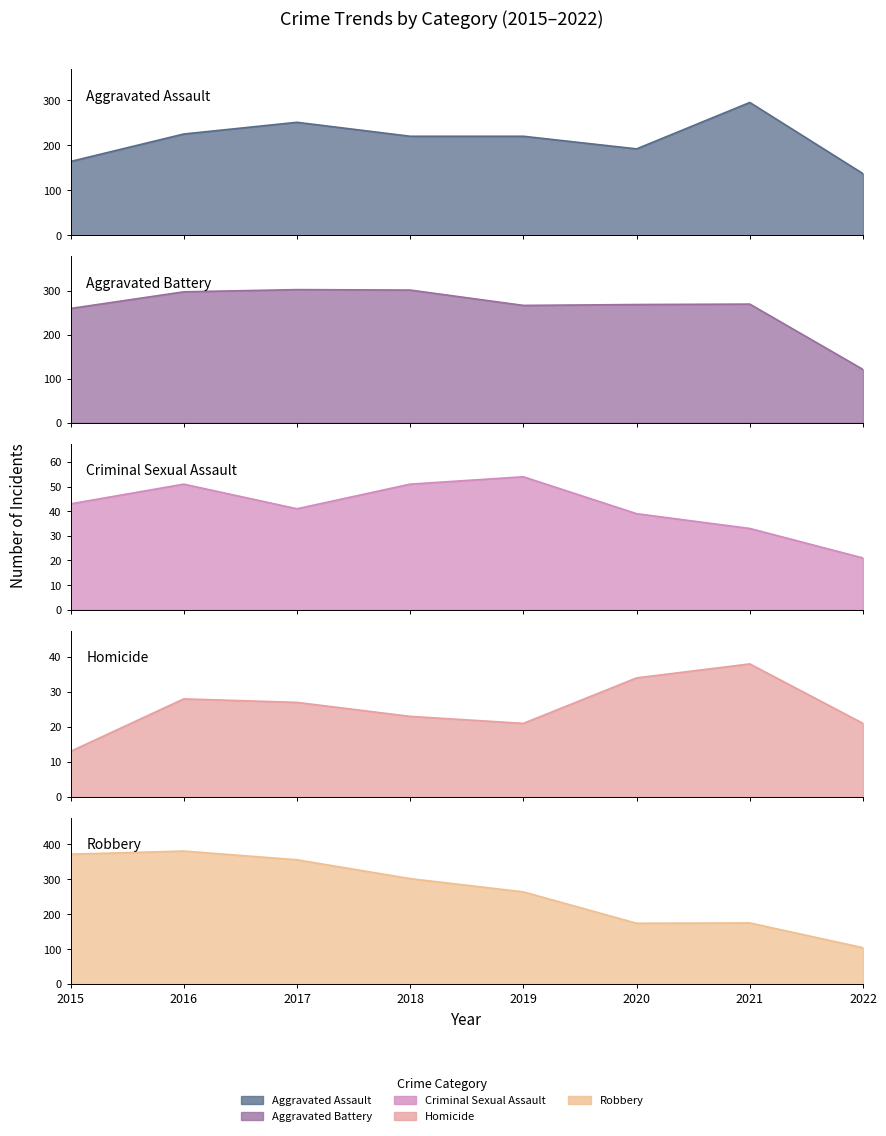

List the labels in order of Criminal Sexual Assault value, largest first.

2019, 2016, 2018, 2015, 2017, 2020, 2021, 2022